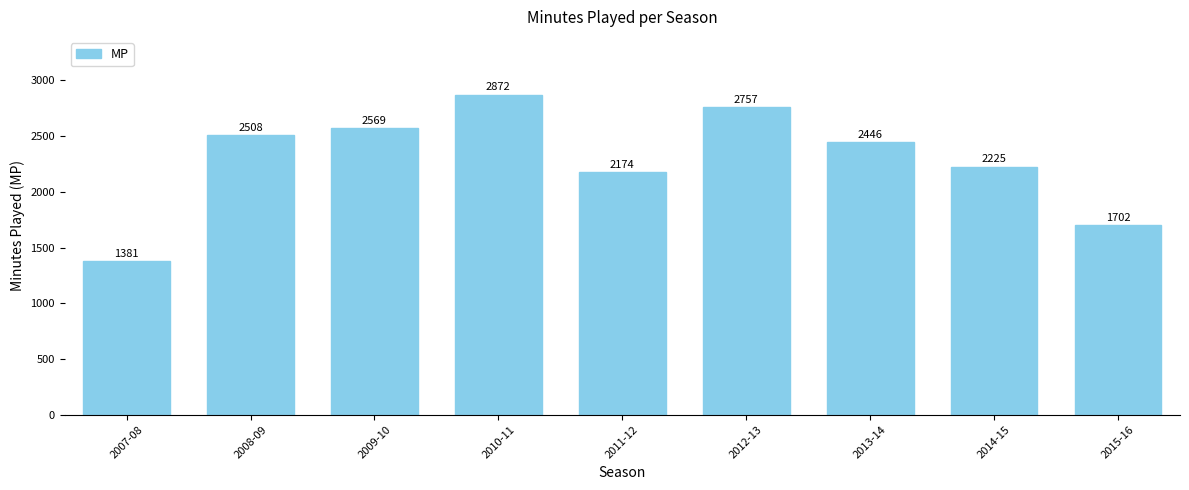

The value at 2012-13 is 3830. True or false?

False